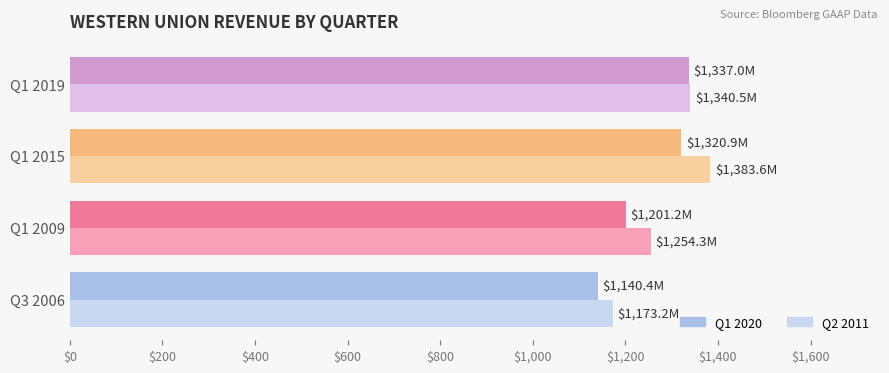

What is the spread (max minus min) of values at Q1 2009?

53.1